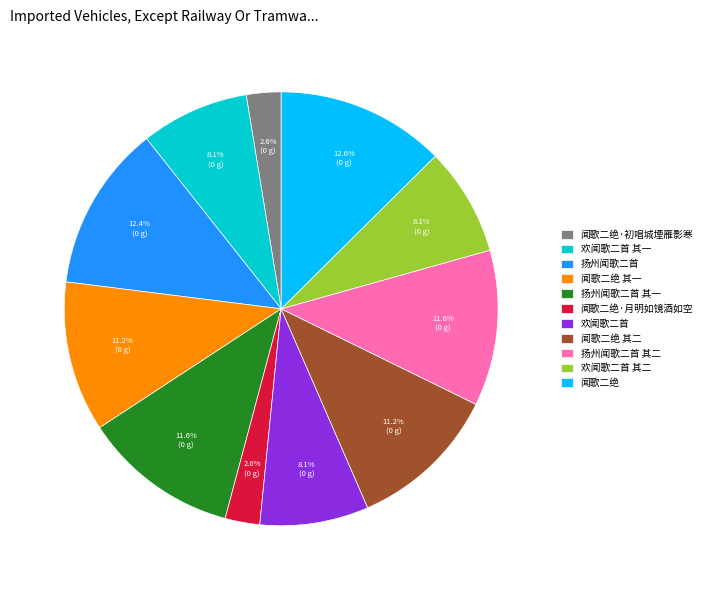

To the nearest percent, what is the average slice percentage?

9%